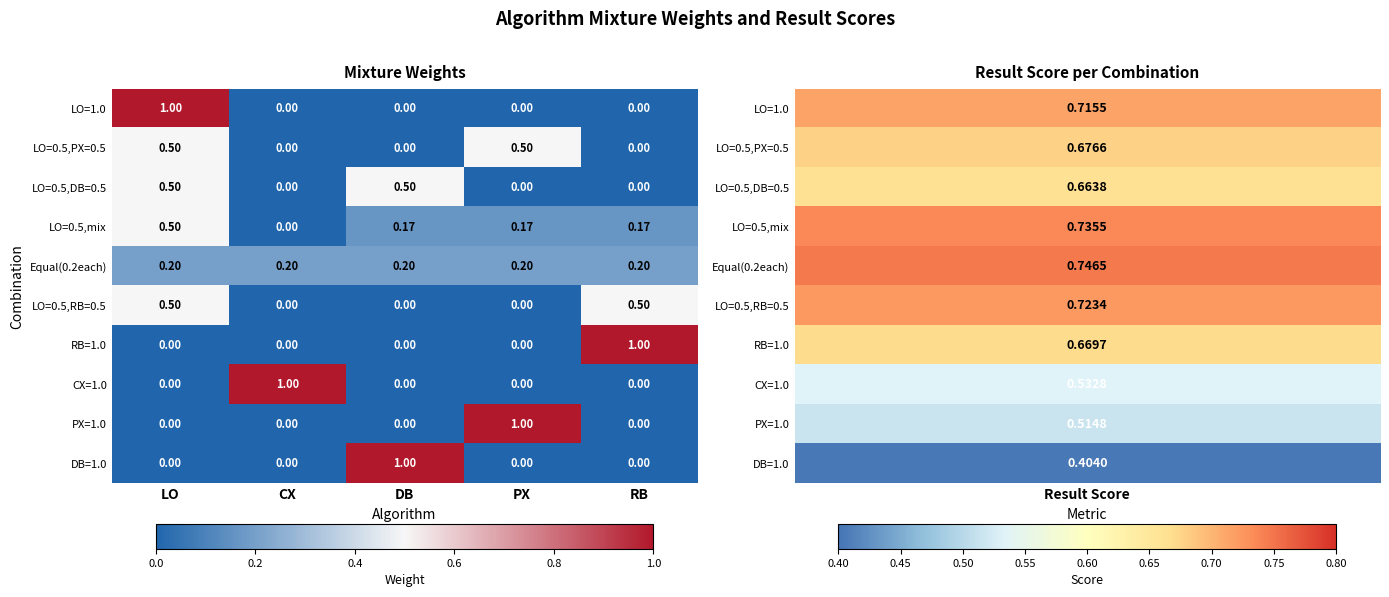

At which category is the sum across all series the highest?

LO